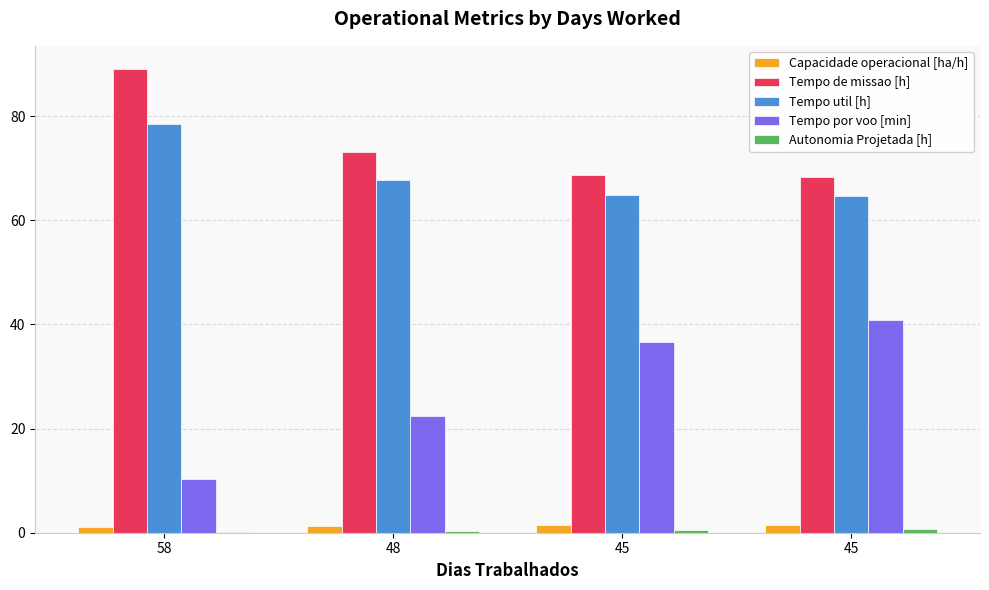

How many values in the Tempo de missao [h] series exceed 73?

2